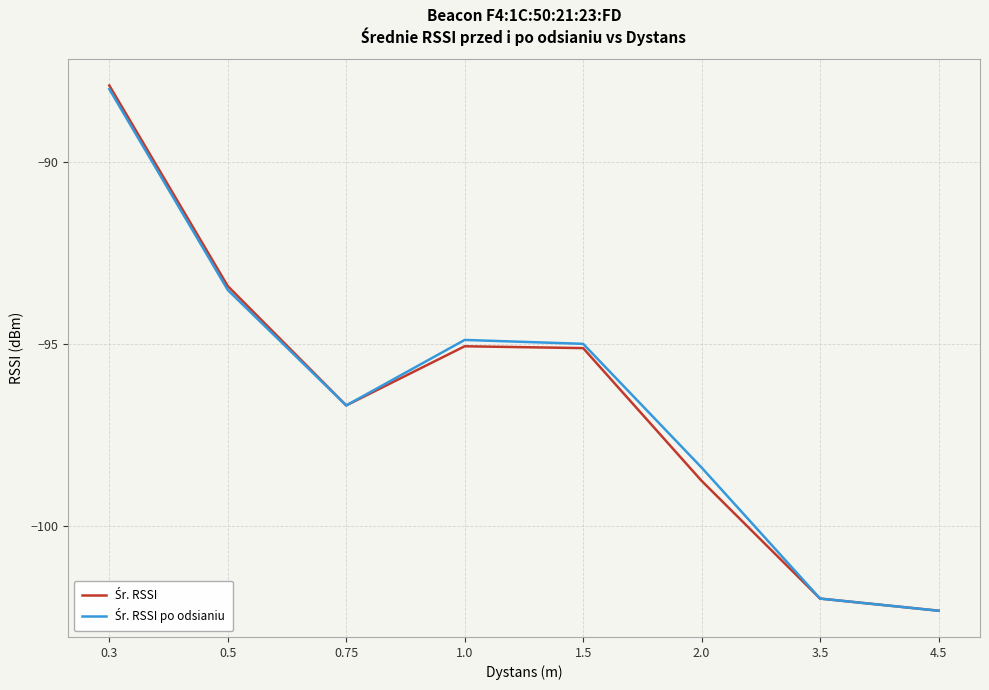

What is the smallest value displayed?

-102.3